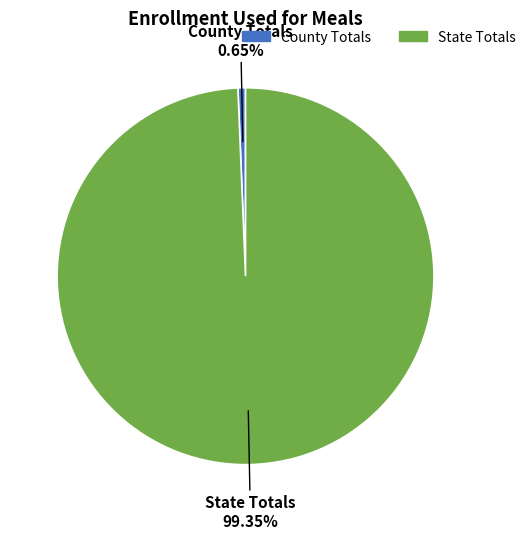

Which category has the smallest portion of the pie?

County Totals